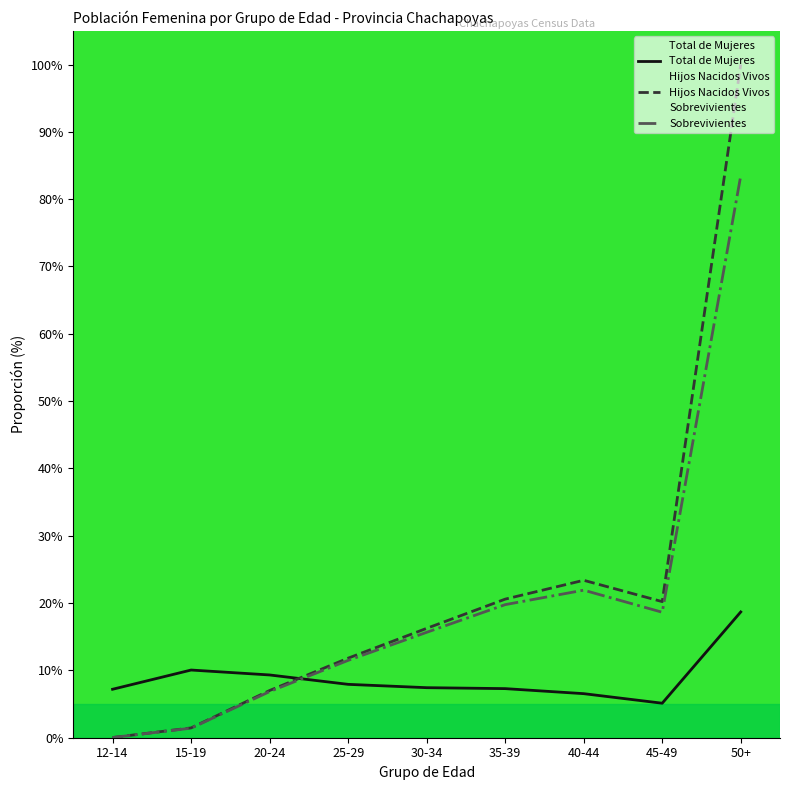

Is this an area chart (filled region under the line)?

No